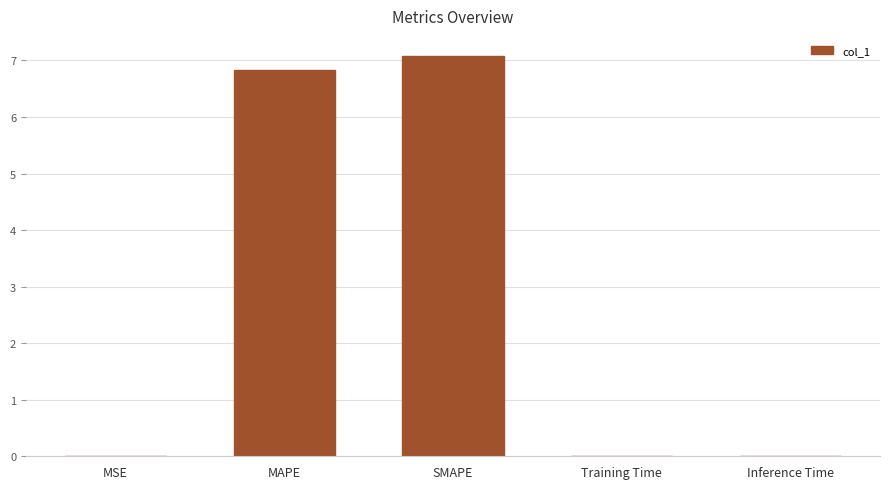

What is the approximate value at MAPE?

6.8